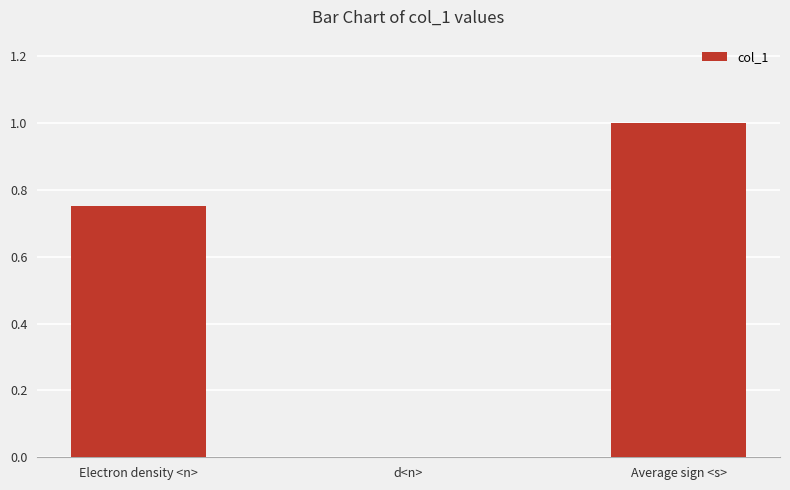

At which category does the chart reach its peak across all series?

Average sign <s>